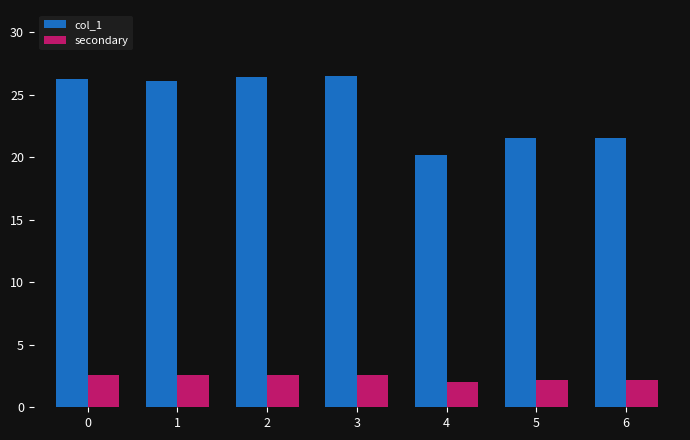

What is the total value across all series at 1?

28.7